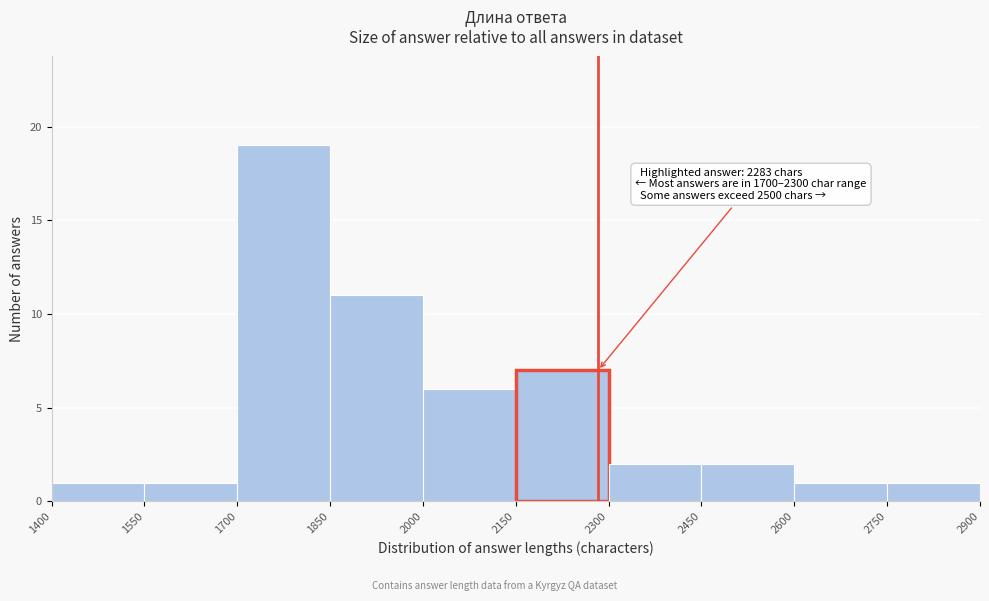

Which range on the x-axis has the tallest bar?

1700 to 1850